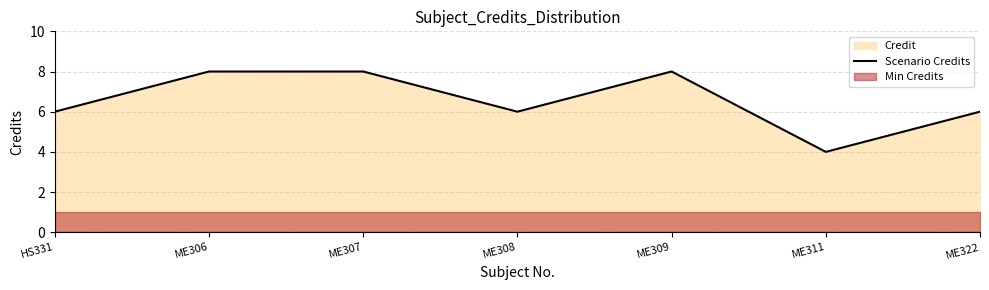

What is the minimum value shown in the chart?

4